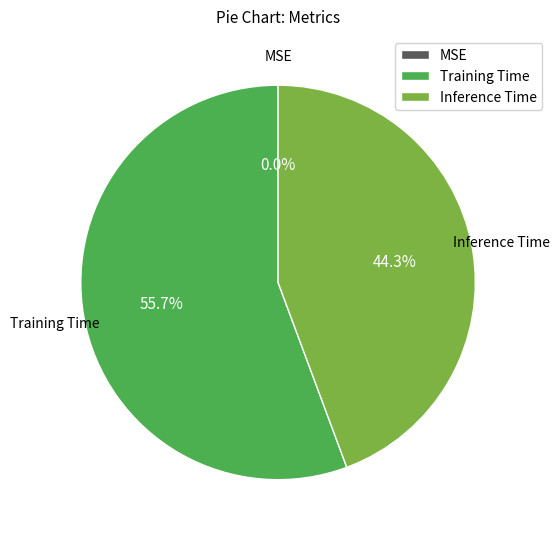

Is there any slice that represents more than half of the pie?

Yes